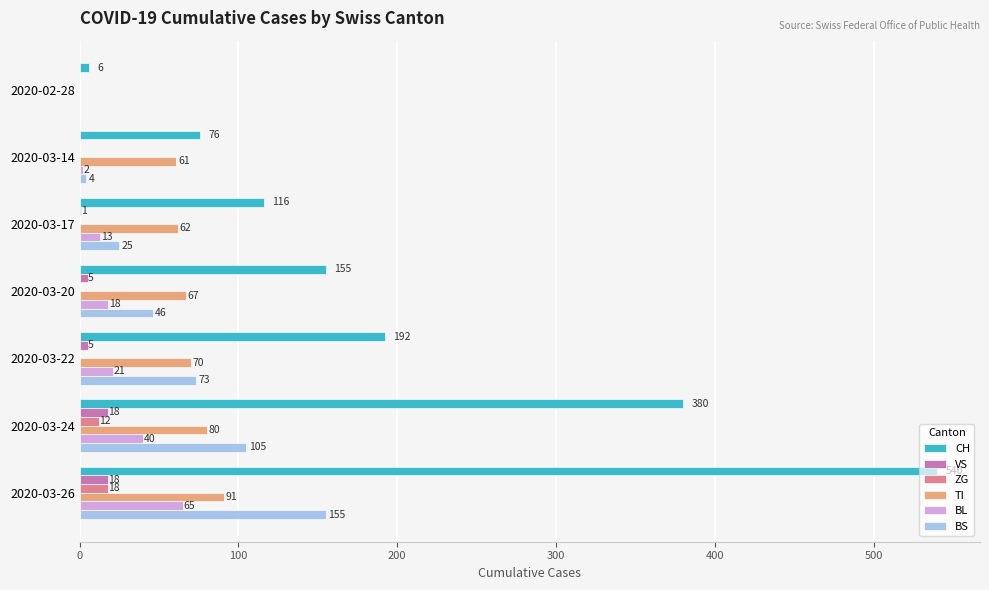

What value does the ZG series have at 2020-03-26, to the nearest 5?

20